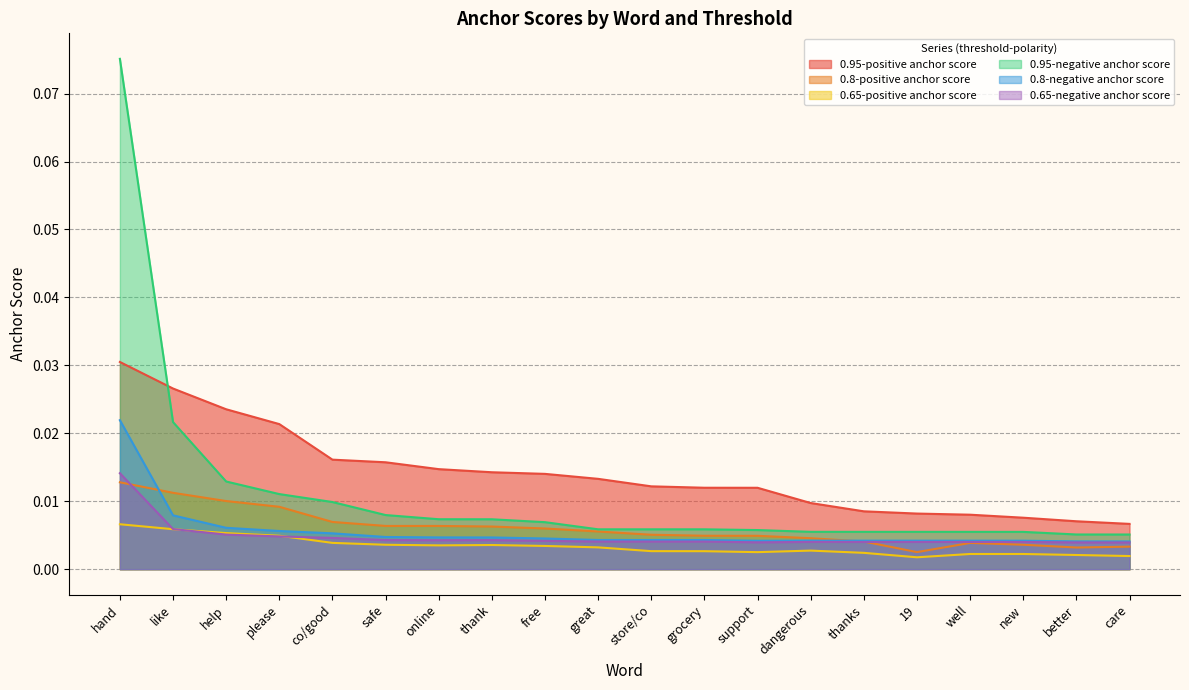

Which series changed the most between thank and support?

0.95-positive anchor score